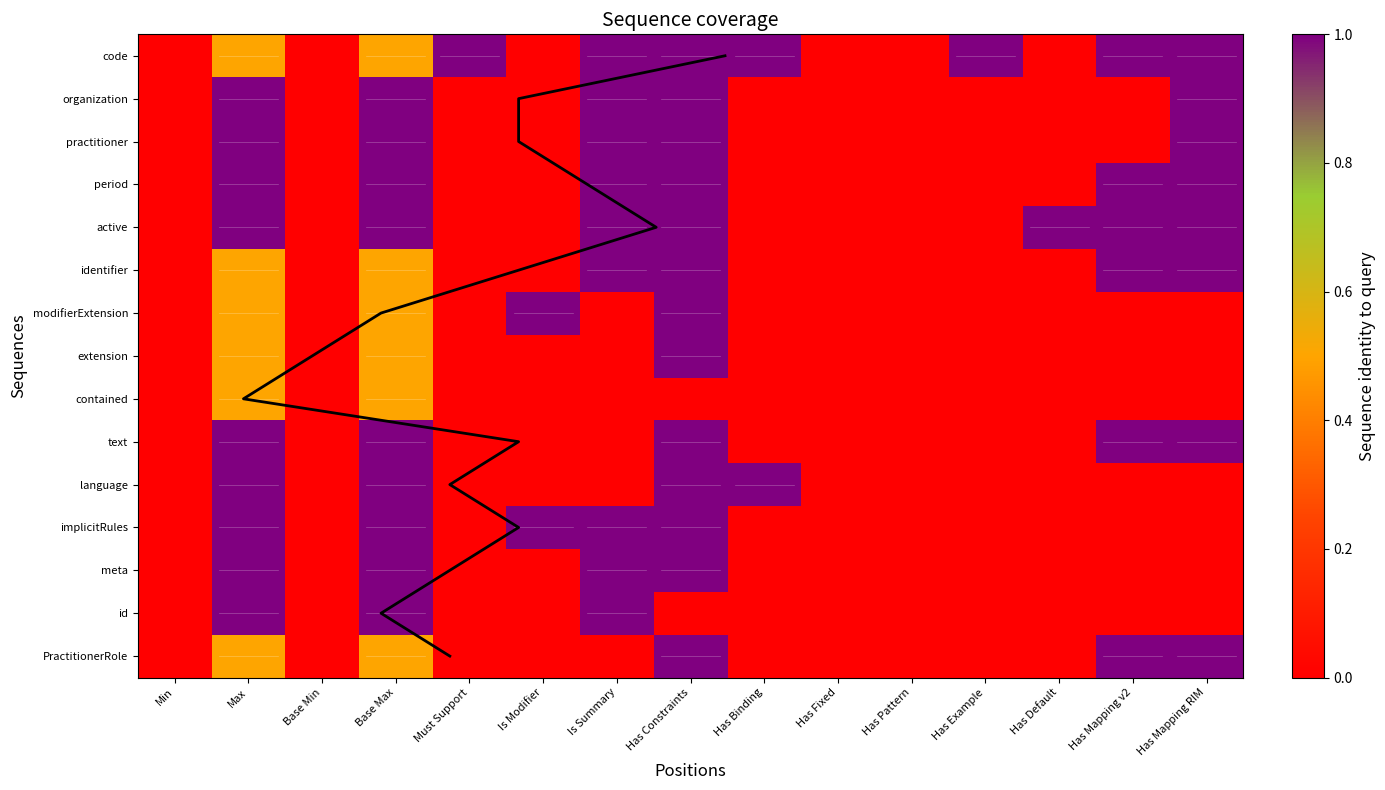

What is the difference between the maximum and minimum values in the id series?

1.0